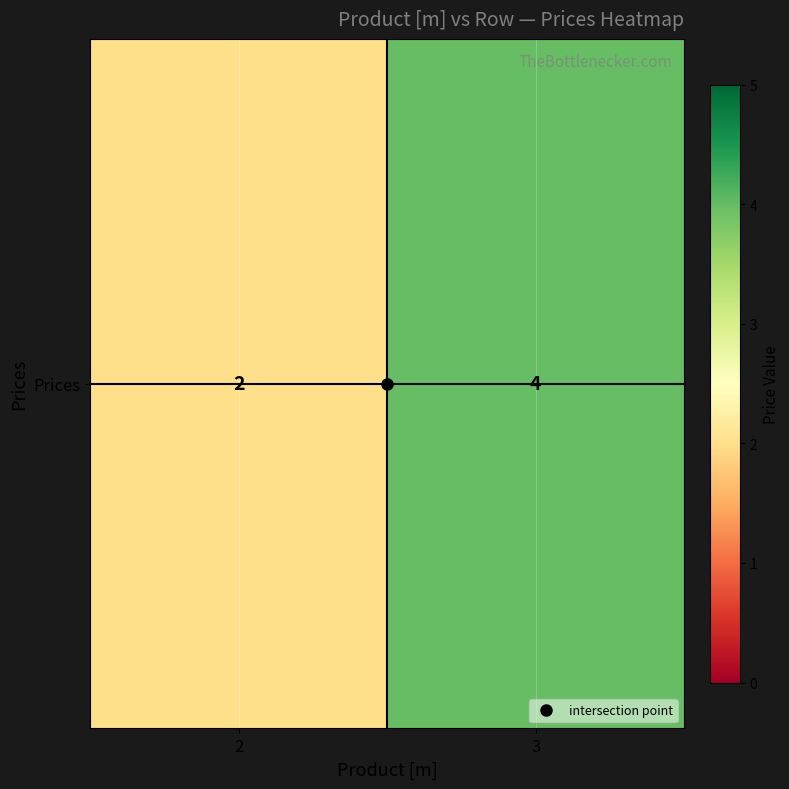

What is the approximate value at 3?

4